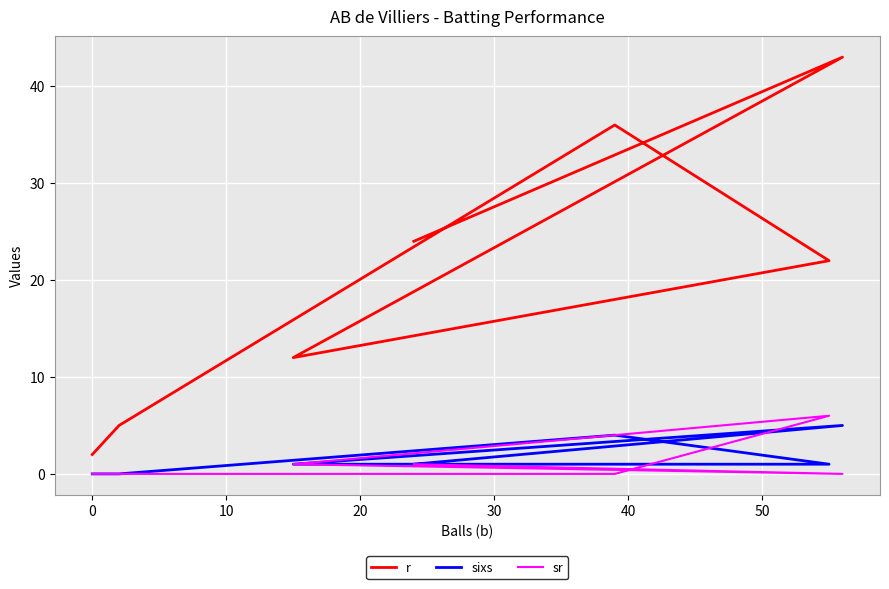

How many times do sr and sixs cross each other?

1